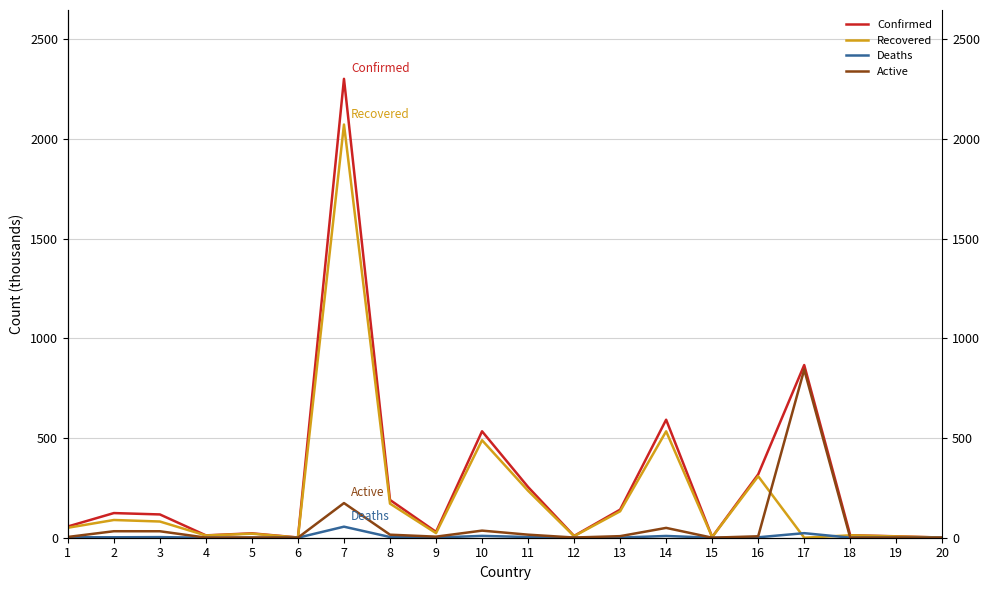

At 8, list the series in order from smallest to largest.

Deaths, Active, Recovered, Confirmed